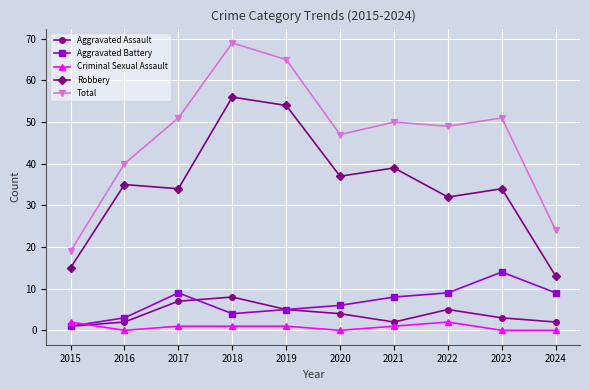

What are all the series names shown in the legend?

Aggravated Assault, Aggravated Battery, Criminal Sexual Assault, Robbery, Total